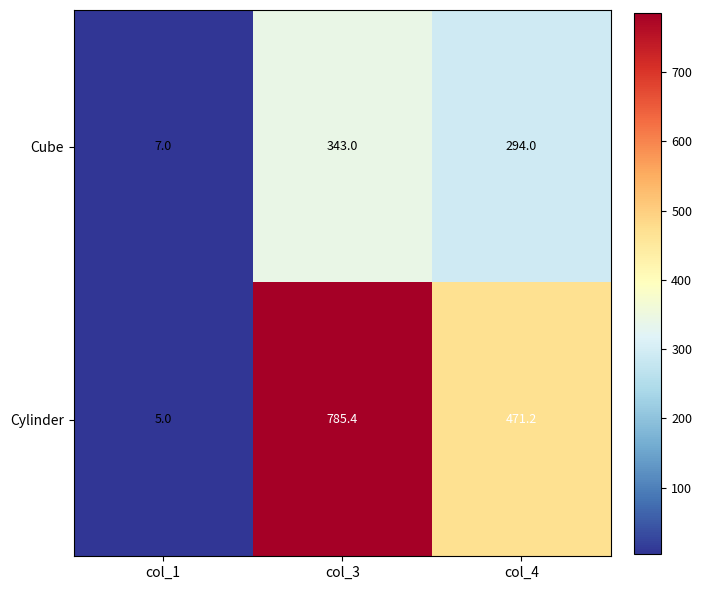

How many data points in Cylinder are above 471?

2